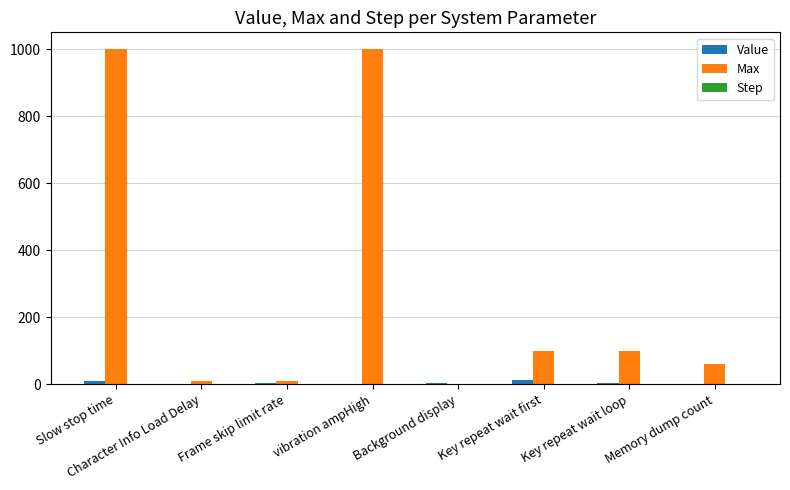

At which label does Max first exceed 100?

Slow stop time